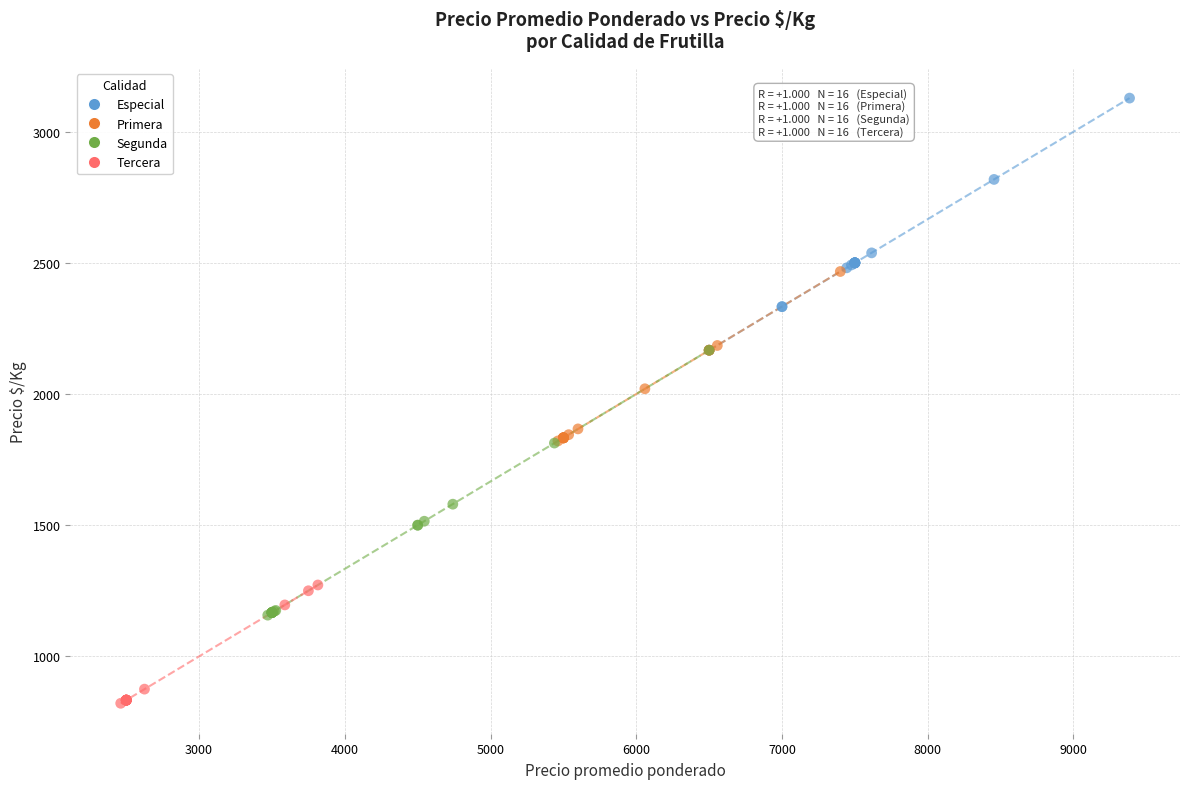

Which series reaches the maximum Y coordinate?

Especial